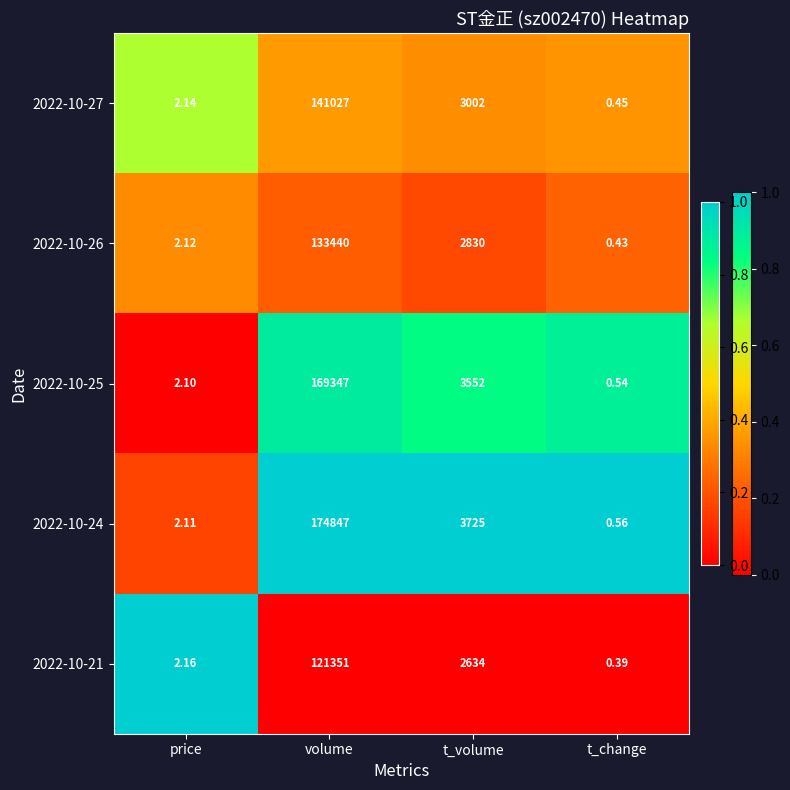

Which category has the highest value across all series?

volume